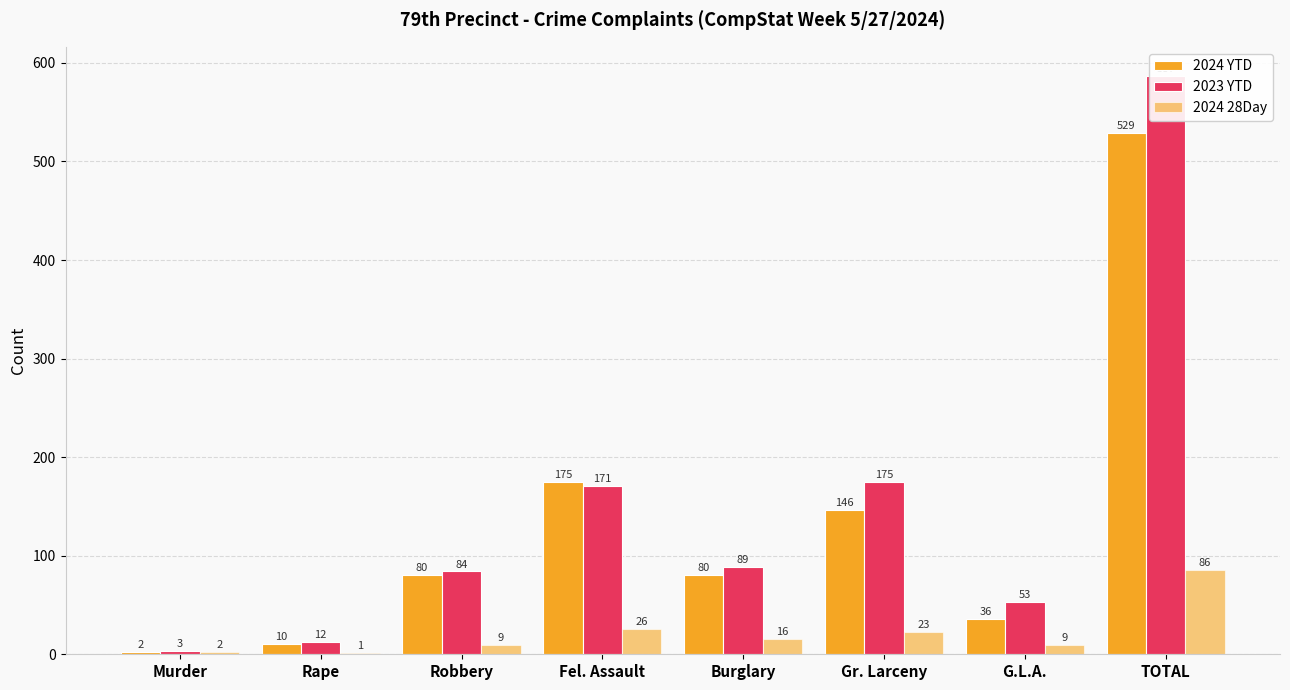

Which series has the largest total across all categories?

2023 YTD